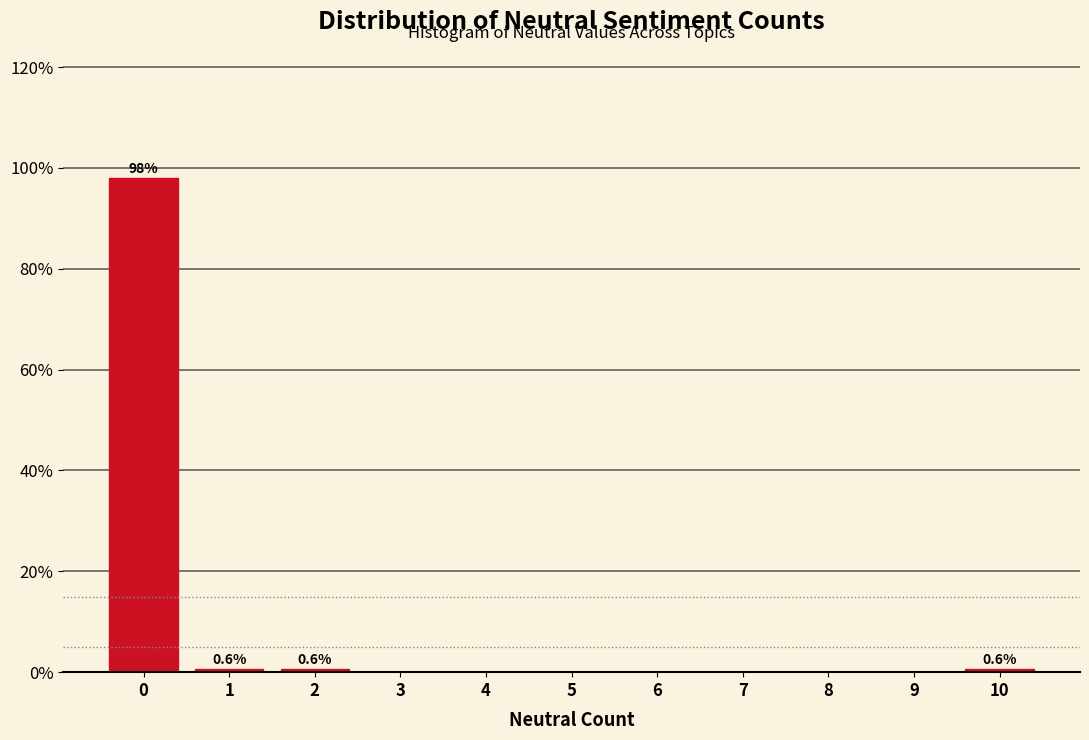

Which range on the x-axis has the tallest bar?

-0.5 to 0.5